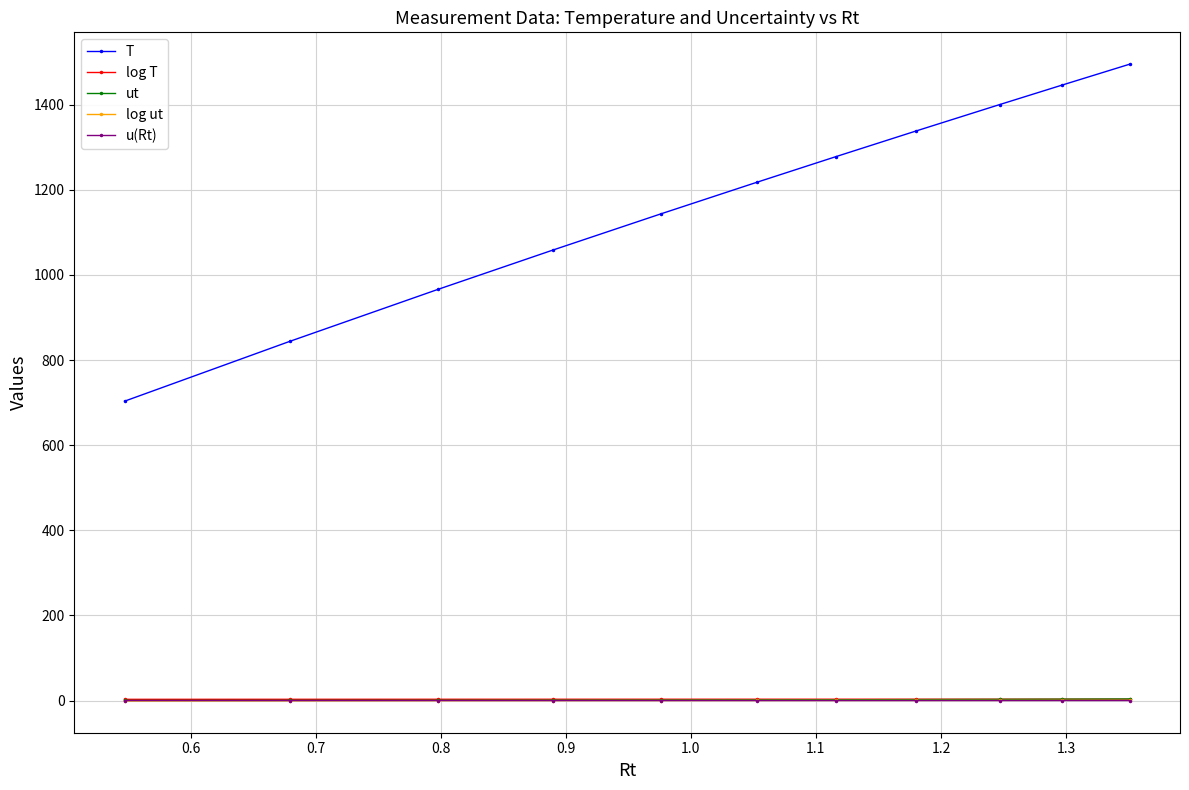

Which series has the largest total across all categories?

T